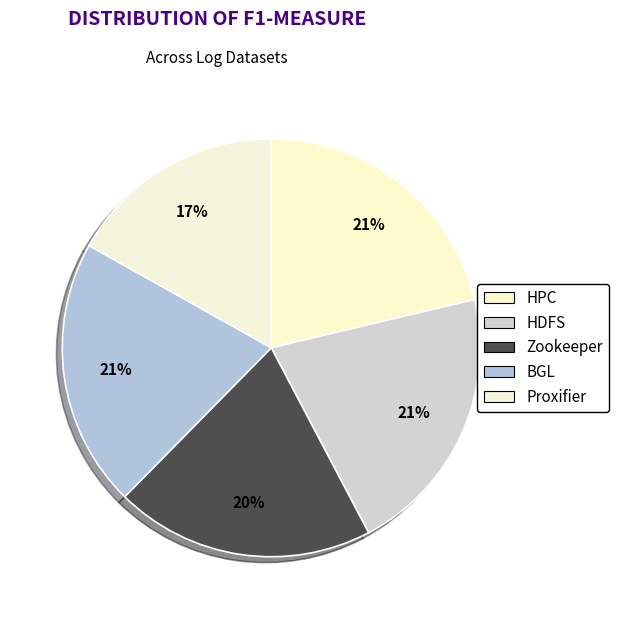

How many slices are in this pie chart?

5